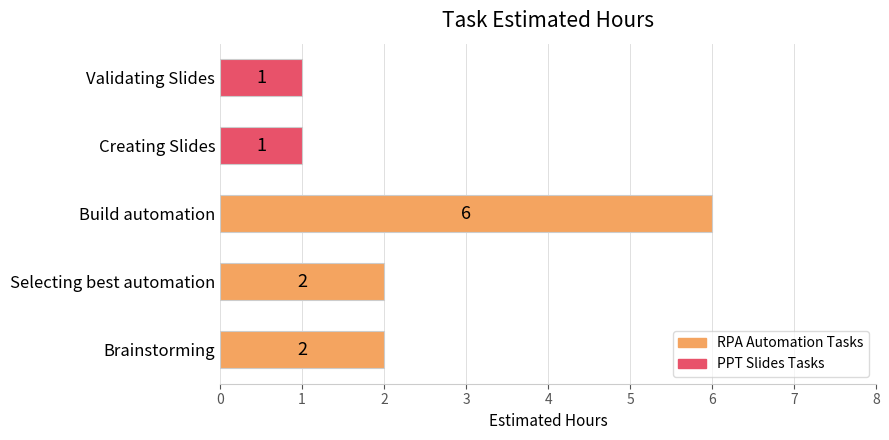

Reading top to bottom, extract all data points from this chart.

1	1	6	2	2